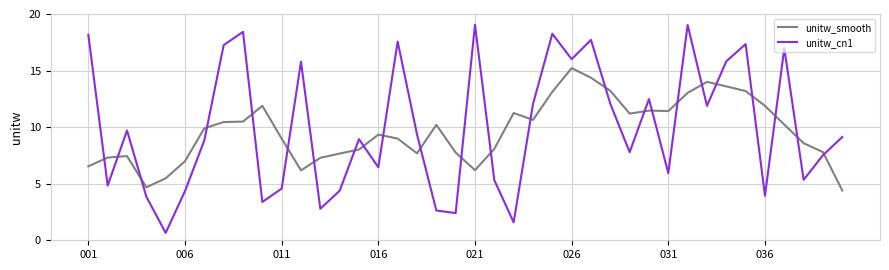

Which series has the widest spread of values?

unitw_cn1